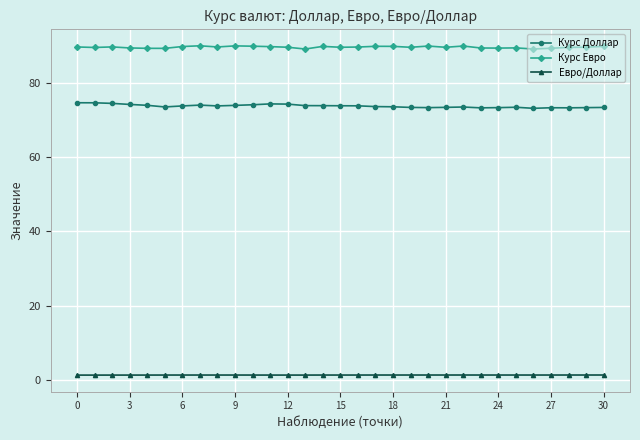

True or false: Курс Евро and Курс Доллар cross at least once.

False